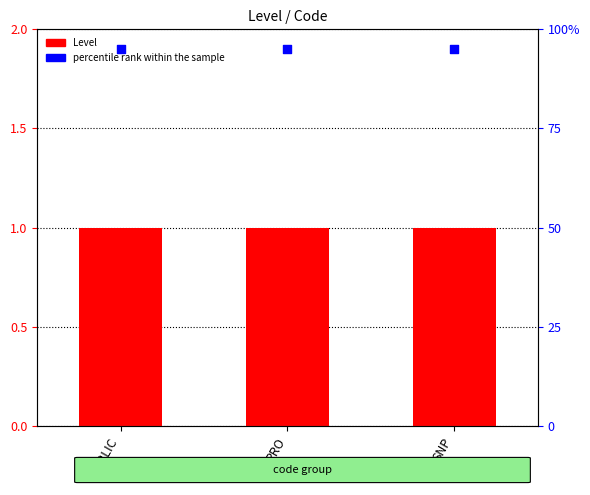

What is the total value across all series at PUBLIC?

2.9